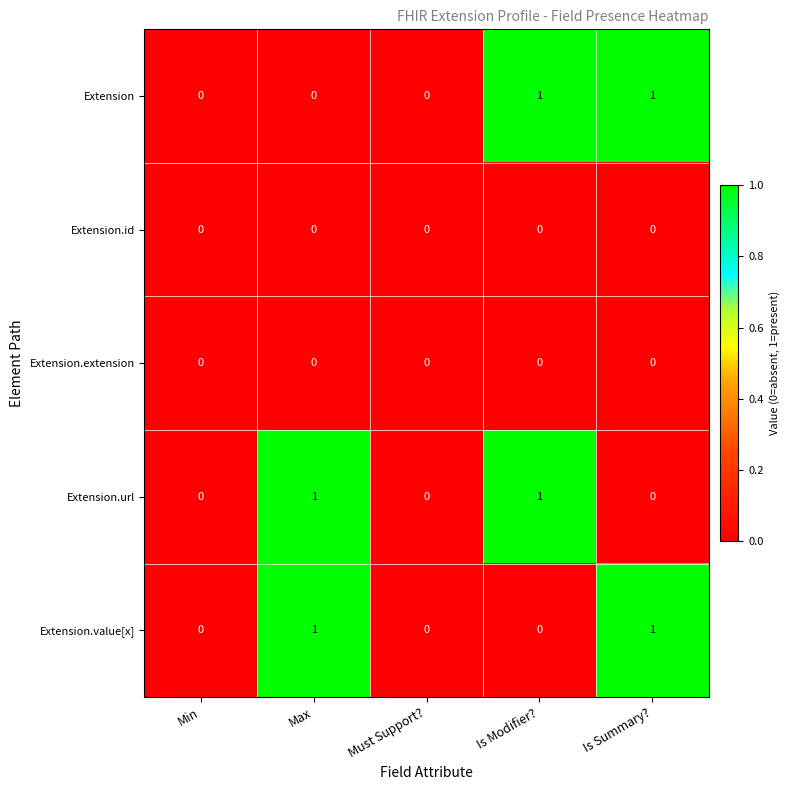

Is the value of Extension at Must Support? greater than the value of Extension.value[x] at Max?

No